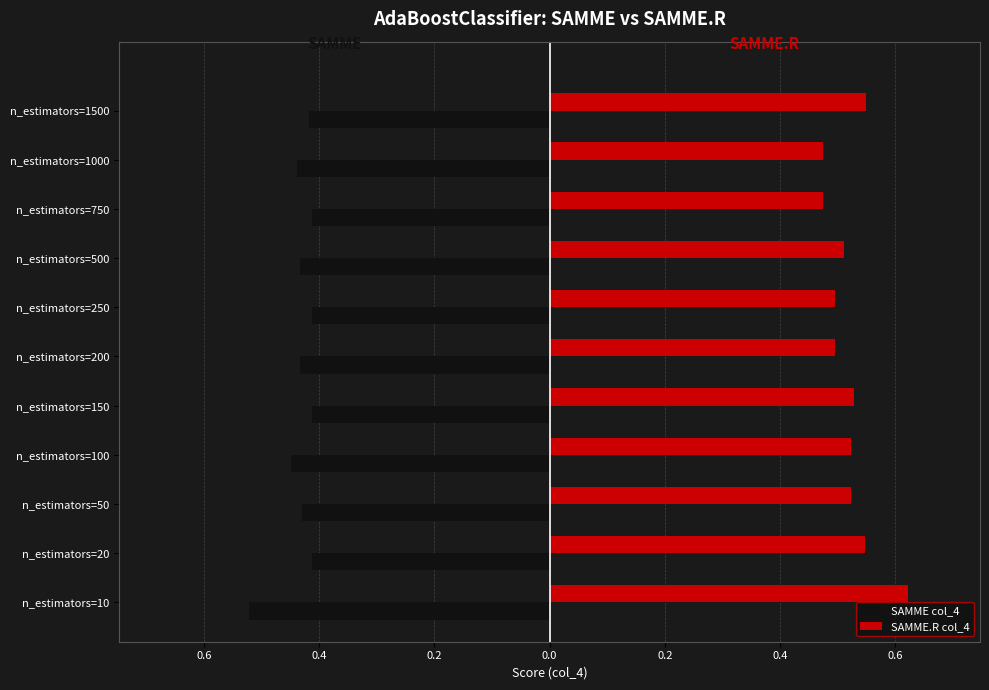

What are all the series names shown in the legend?

SAMME col_4, SAMME.R col_4